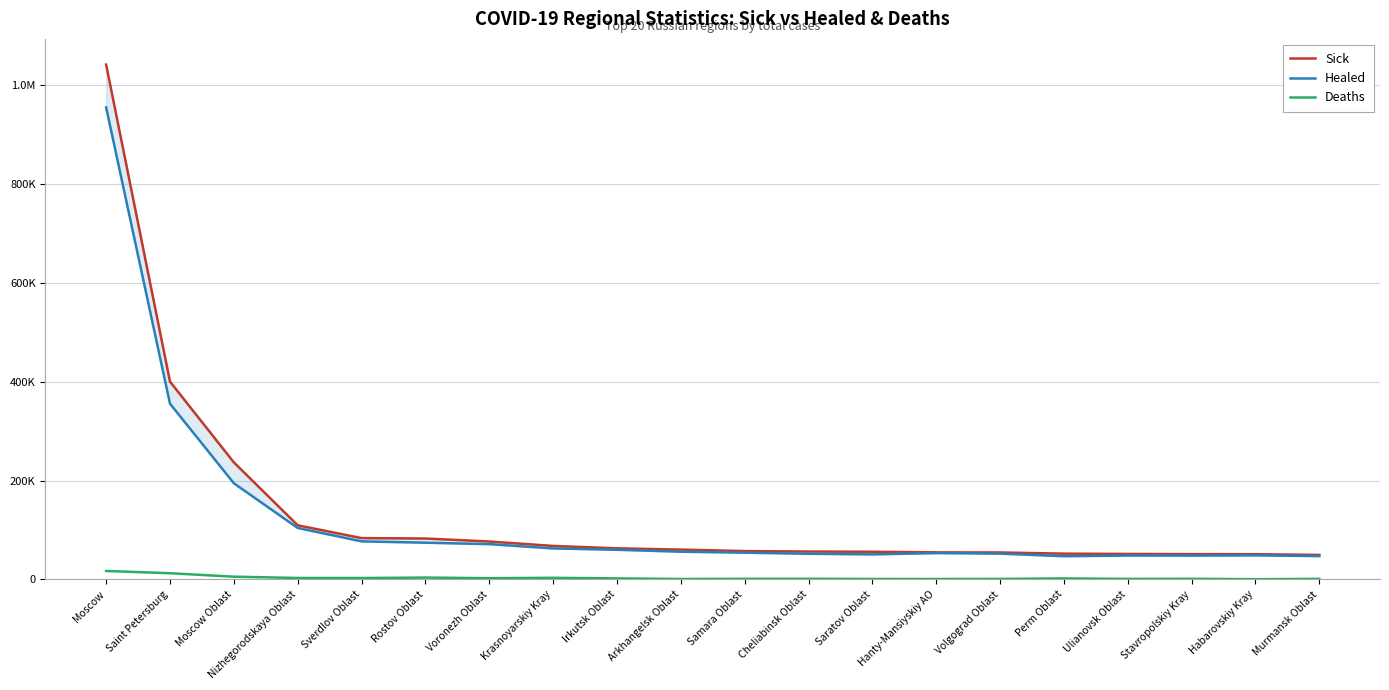

Where does the Sick series first go above 60340?

Moscow